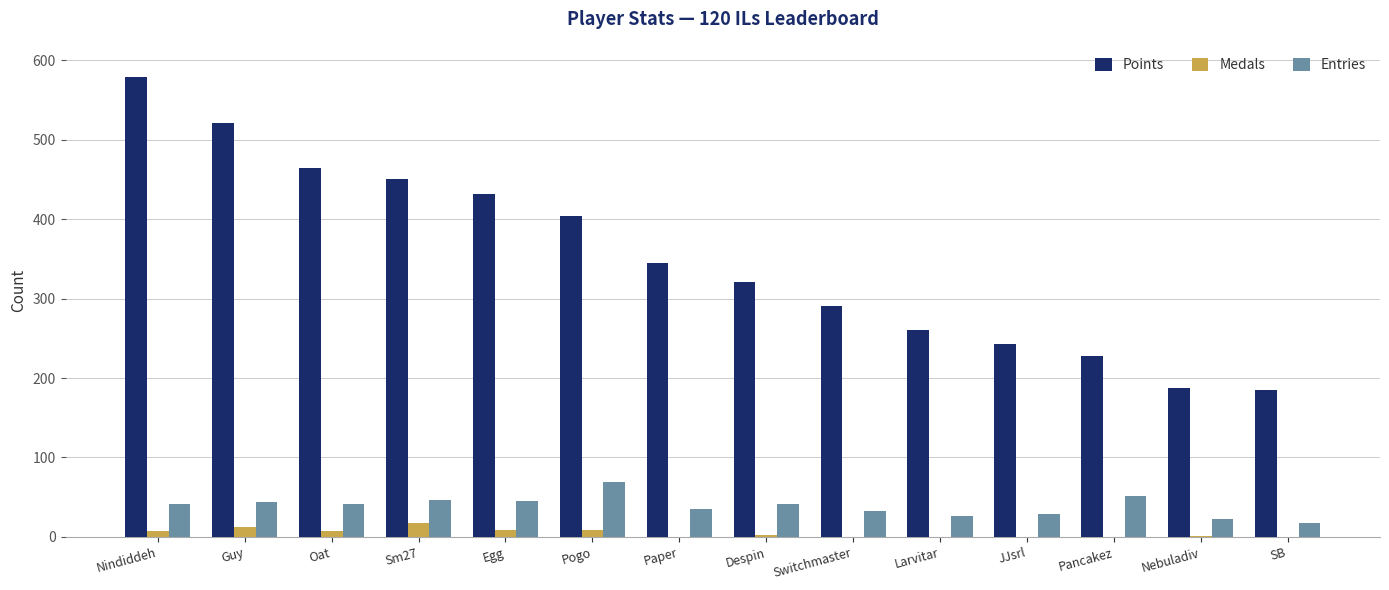

At which category is the sum across all series the highest?

Nindiddeh